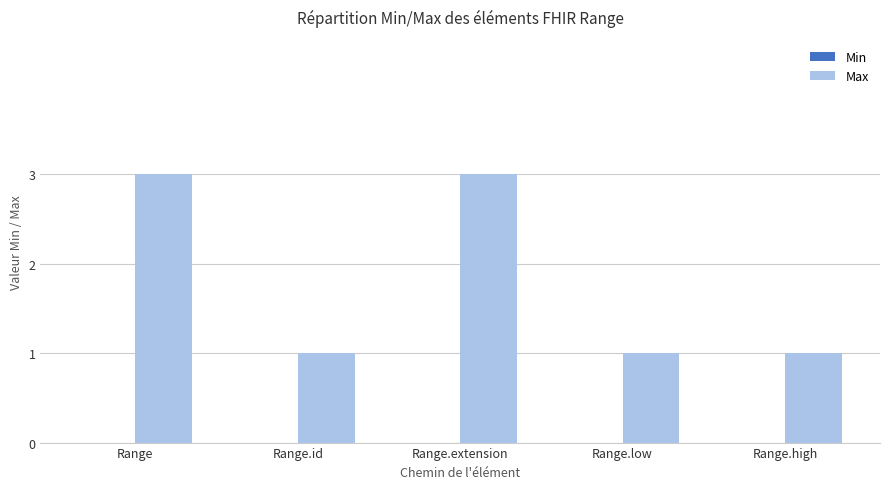

What is the ratio of the value at Range.low to the value at Range.id?

1.0